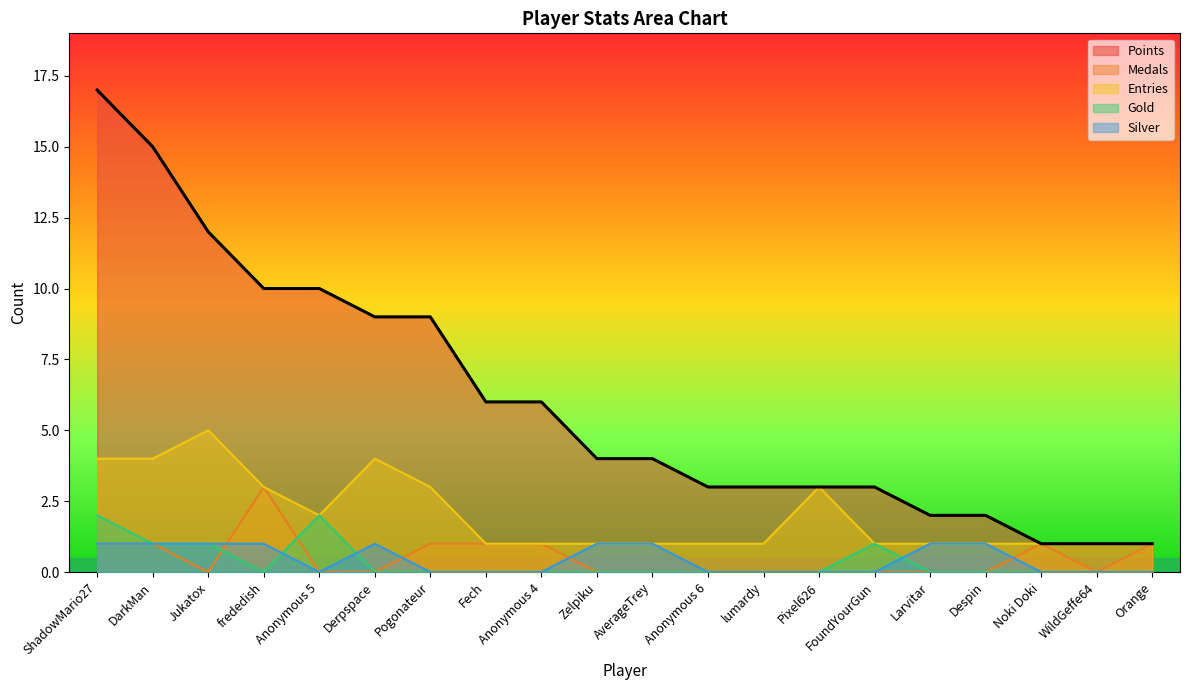

Is it true that Medals equals 0 at WildGeffe64?

True